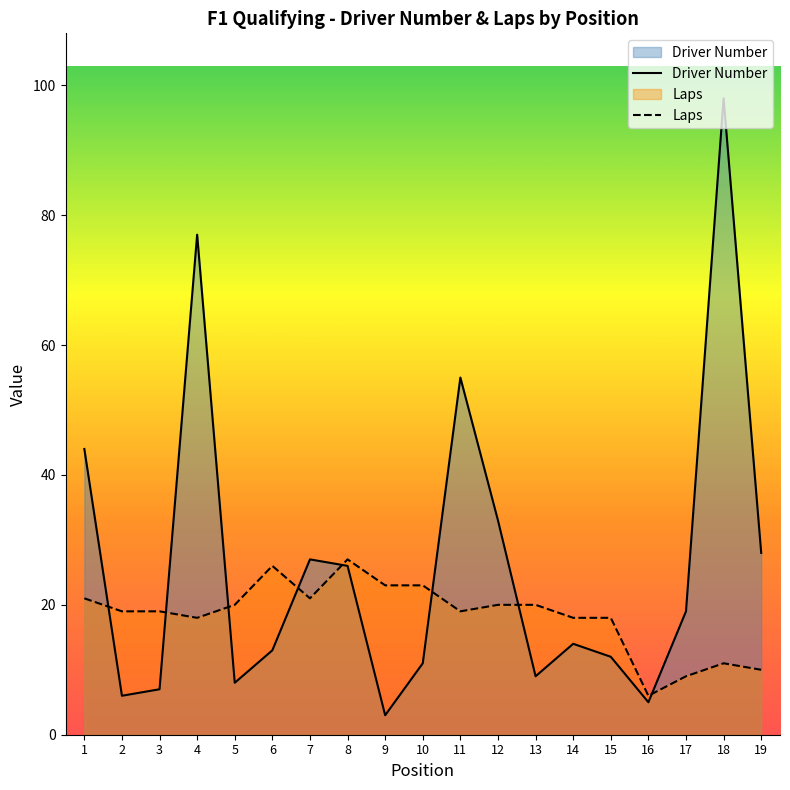

Reading left to right, extract all data points from this chart.

Driver Number: 1=44	2=6	3=7	4=77	5=8	6=13	7=27	8=26	9=3	10=11	11=55	12=33	13=9	14=14	15=12	16=5	17=19	18=98	19=28
Laps: 1=21	2=19	3=19	4=18	5=20	6=26	7=21	8=27	9=23	10=23	11=19	12=20	13=20	14=18	15=18	16=6	17=9	18=11	19=10